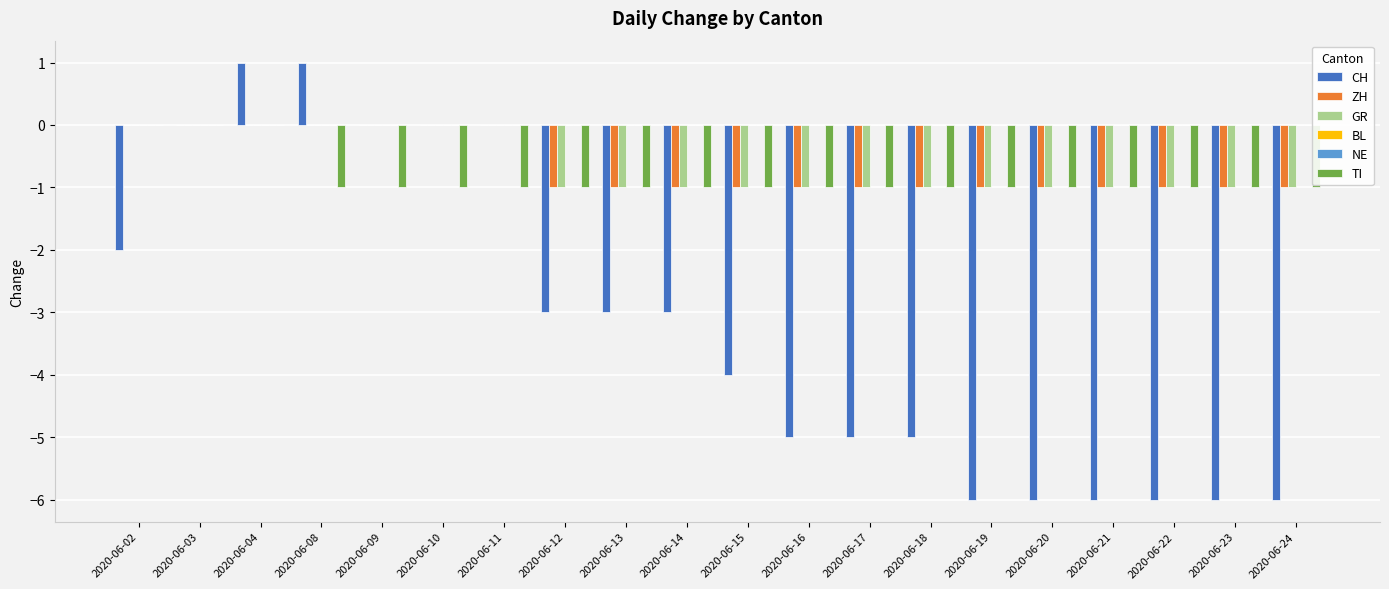

Which series has the widest spread of values?

CH